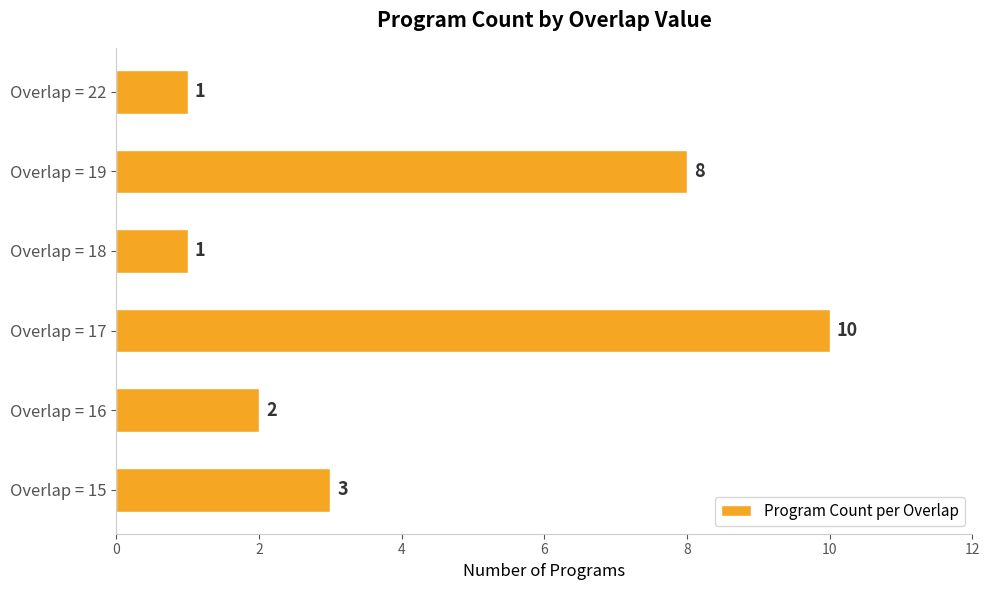

What is the greatest value displayed?

10